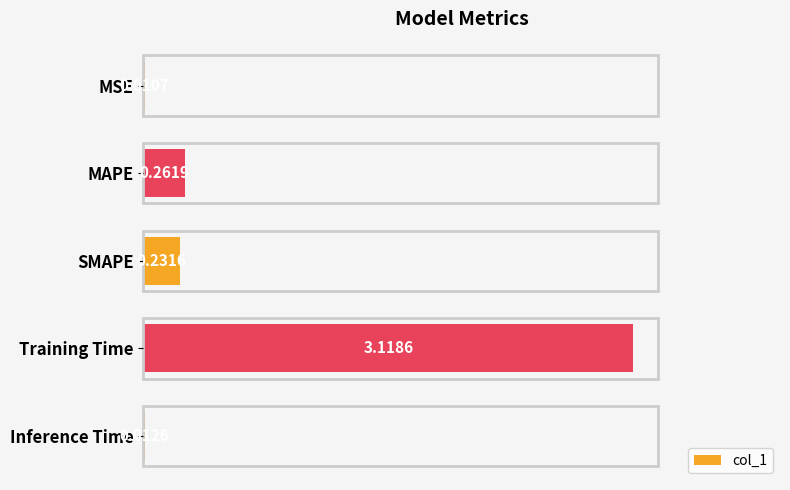

What is the change in value from MSE to Training Time?

+3.1